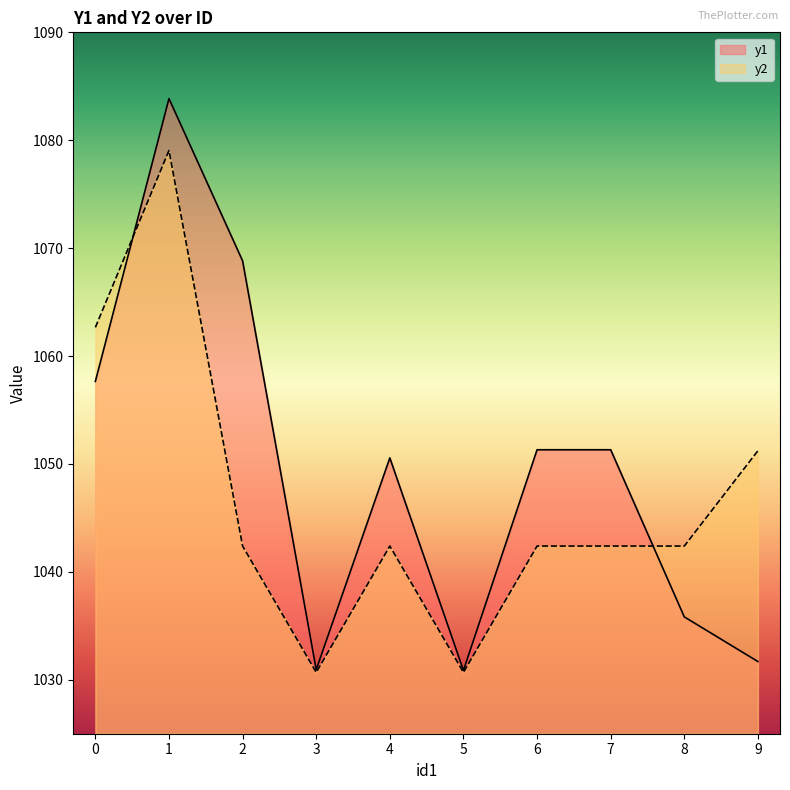

What is the value of the y2 point at the 9th from the left?

1042.4